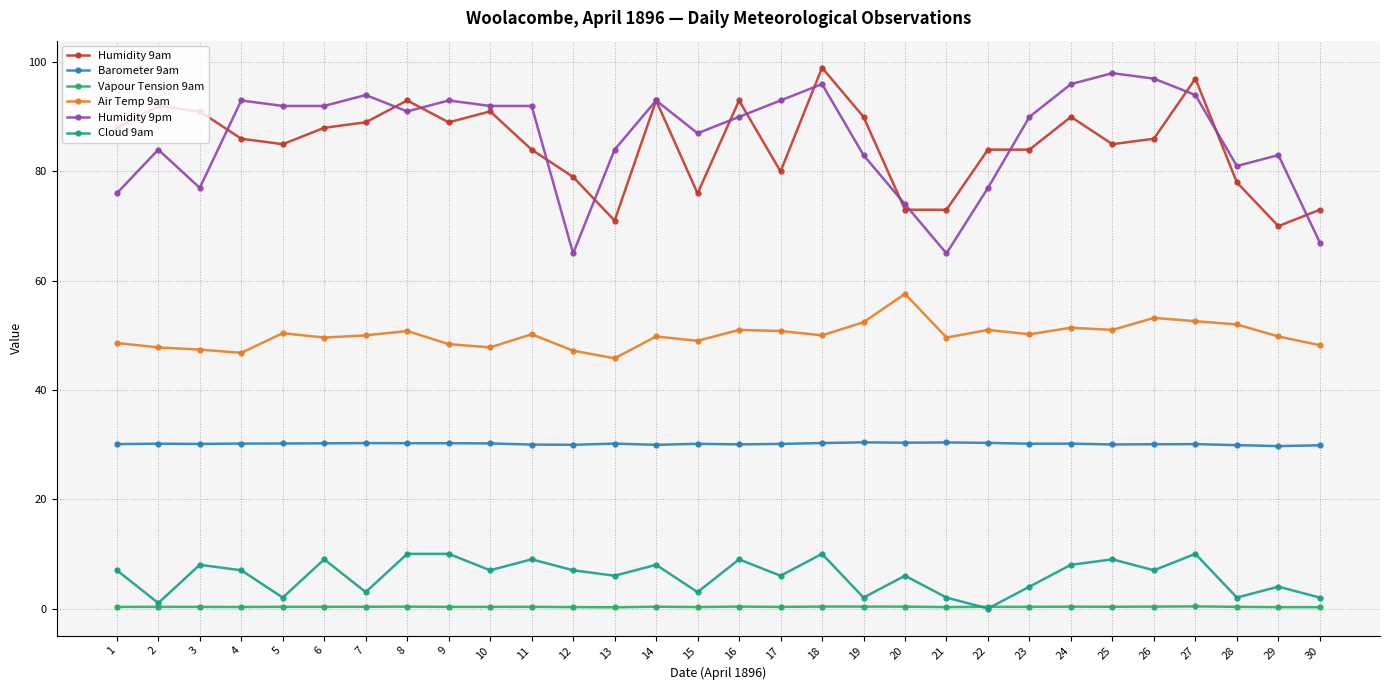

Which series has the widest spread of values?

Humidity 9pm